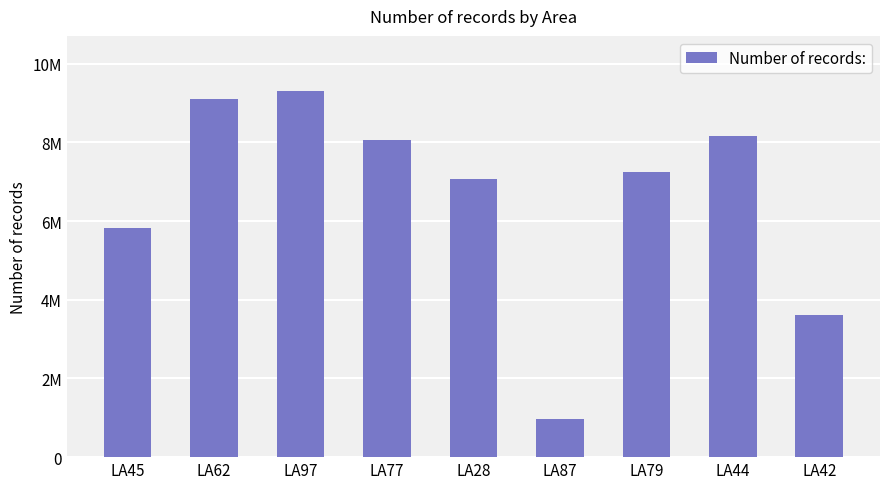

Does the chart contain stacked bars?

No